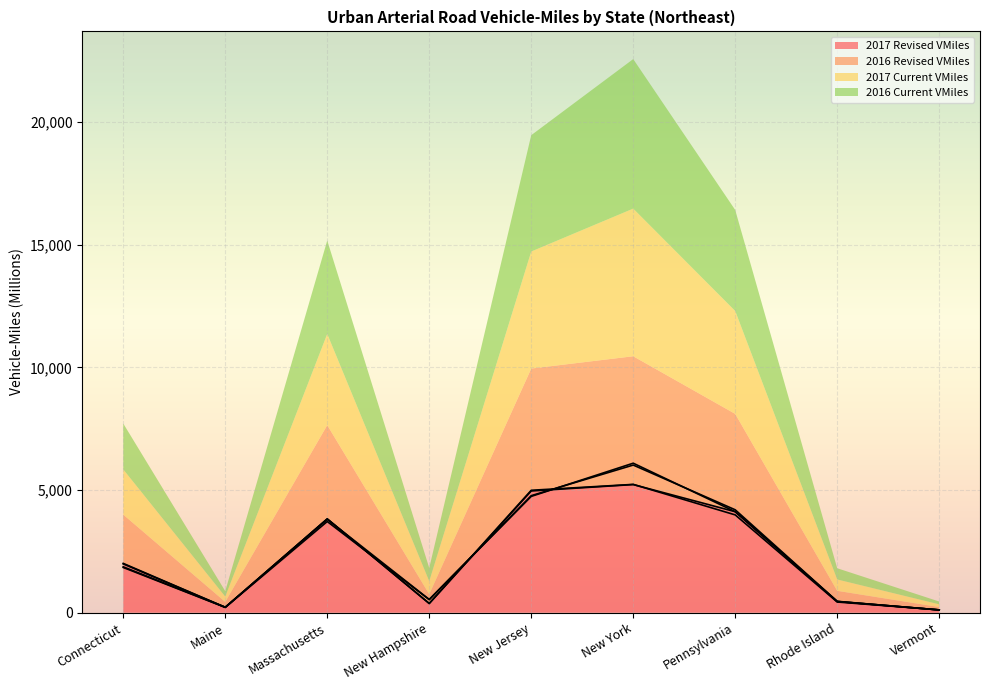

The value of 2017 Revised VMiles at Pennsylvania is 1358. True or false?

False